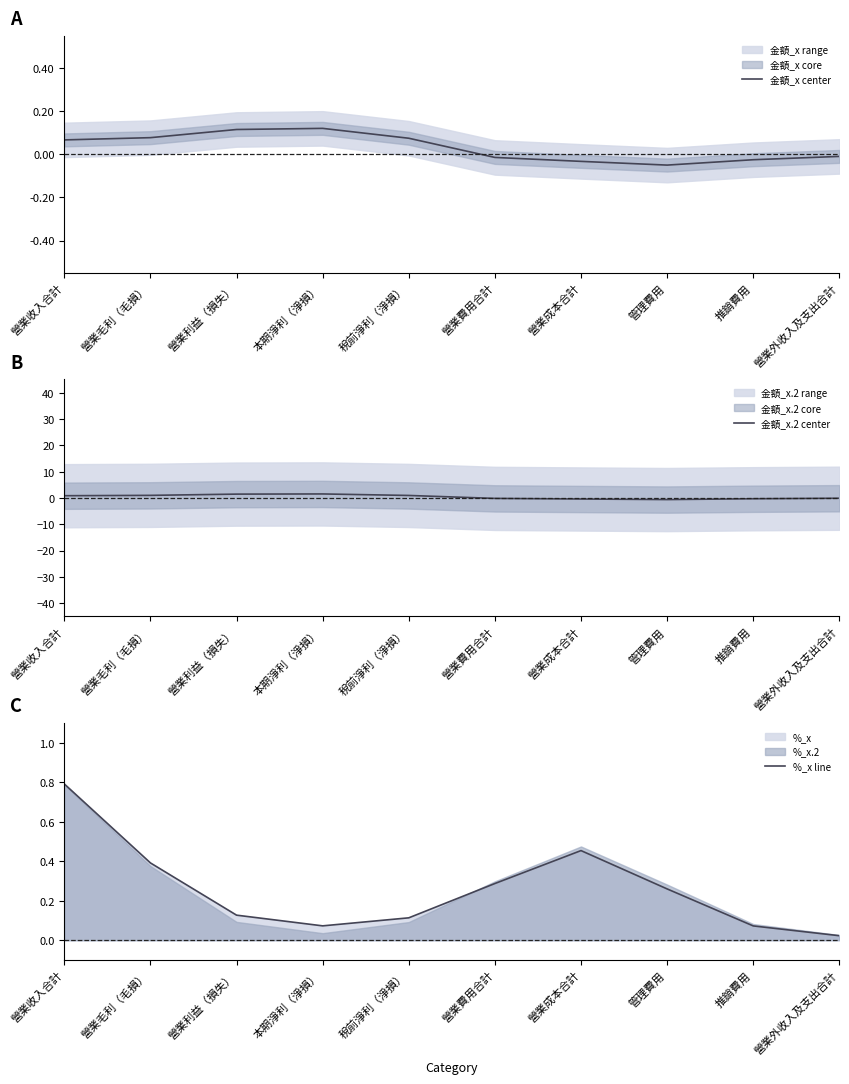

What is the maximum value shown in the chart?

1.5